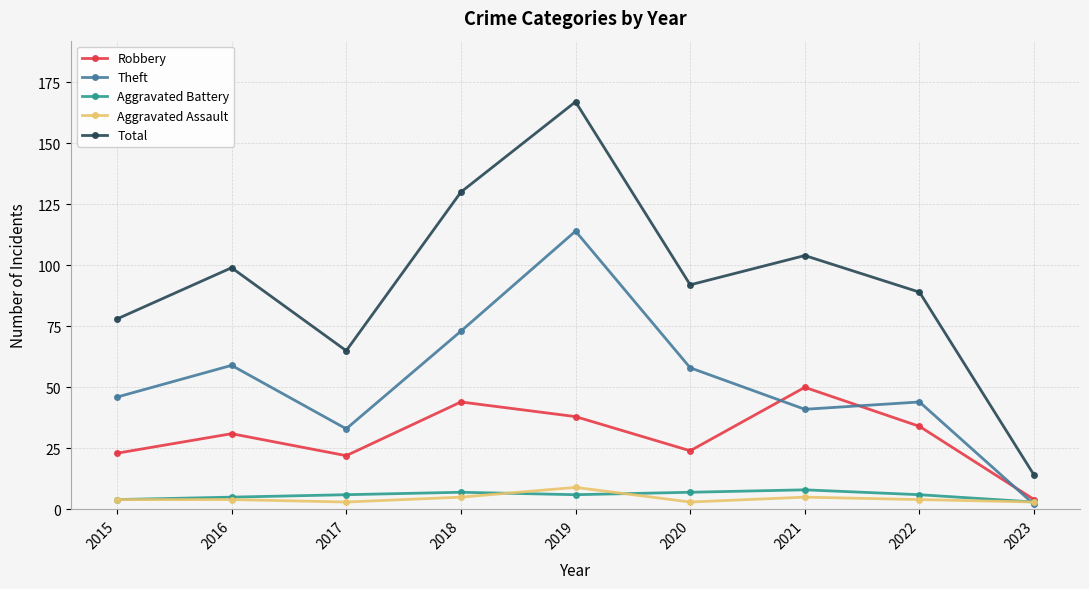

How many values in the Theft series are below 46?

4